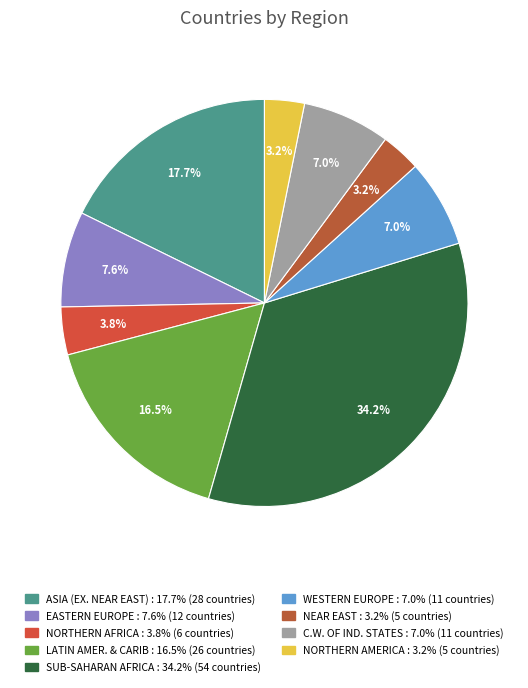

Is there a majority slice in this chart?

No